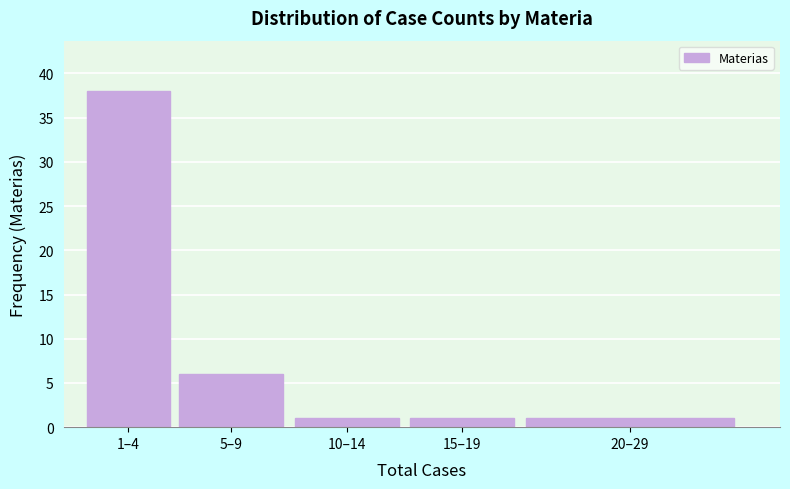

Reading left to right, transcribe all the data shown in this chart.

38	6	1	1	1